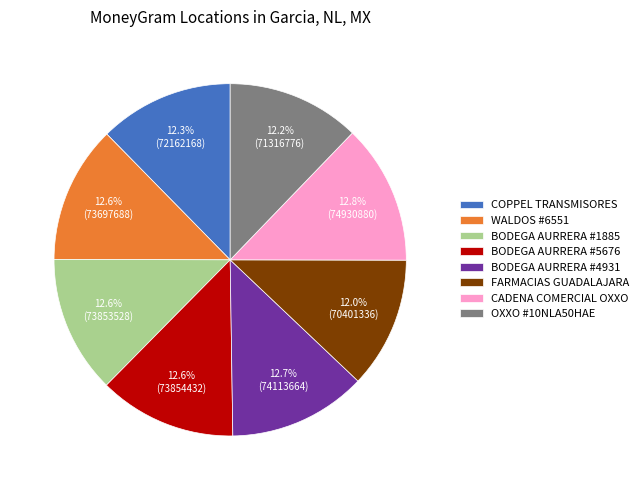

Does any single category account for the majority?

No